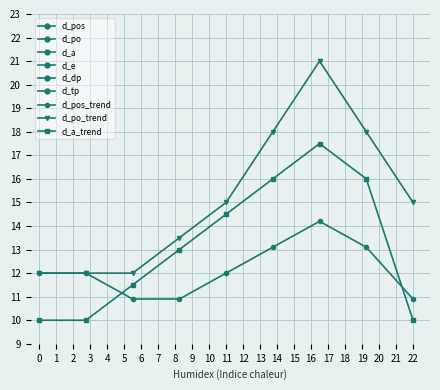

Which series has the largest total across all categories?

d_po_trend